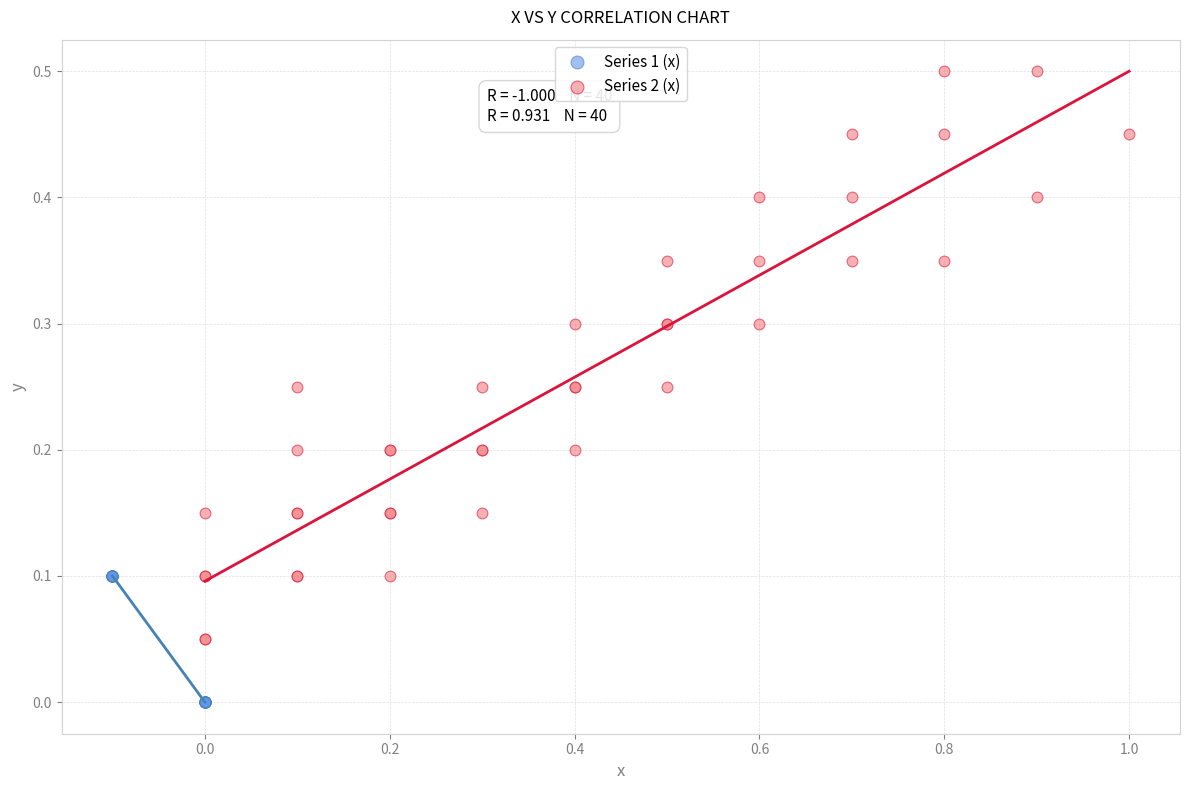

Which series reaches the maximum Y coordinate?

Series 2 (x)